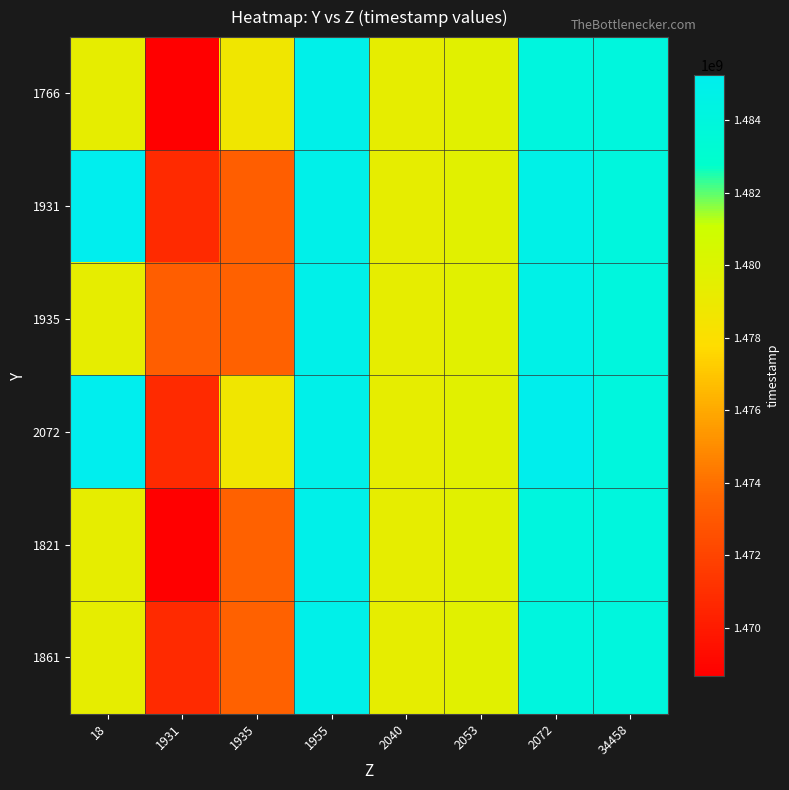

What is the greatest value displayed?

1485258345